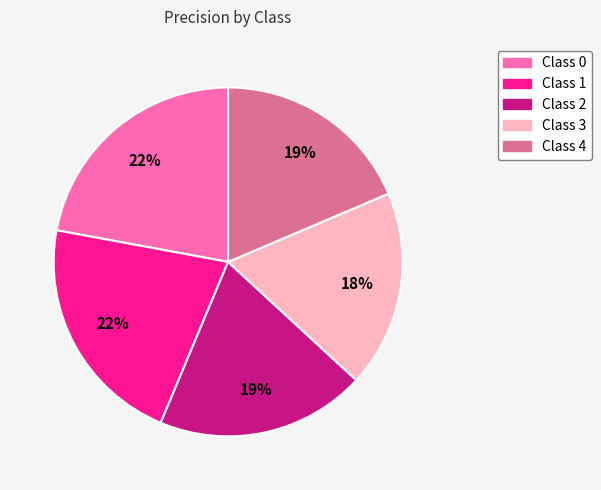

Is there a majority slice in this chart?

No